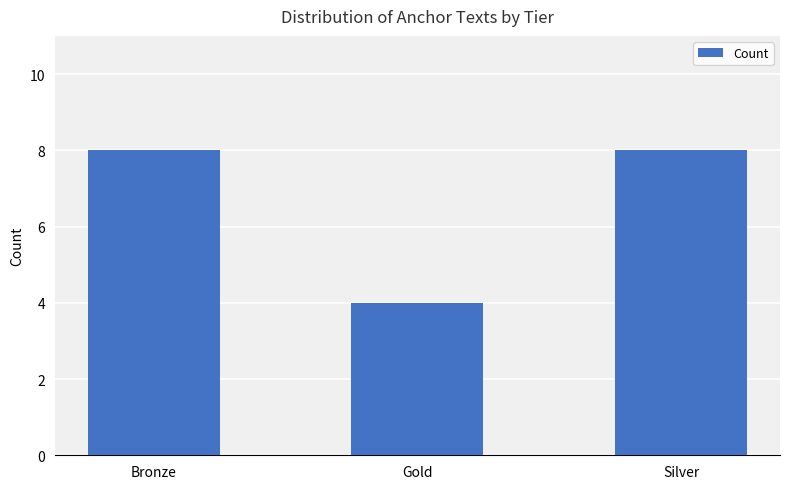

Reading right to left, extract all data points from this chart.

Silver=8	Gold=4	Bronze=8